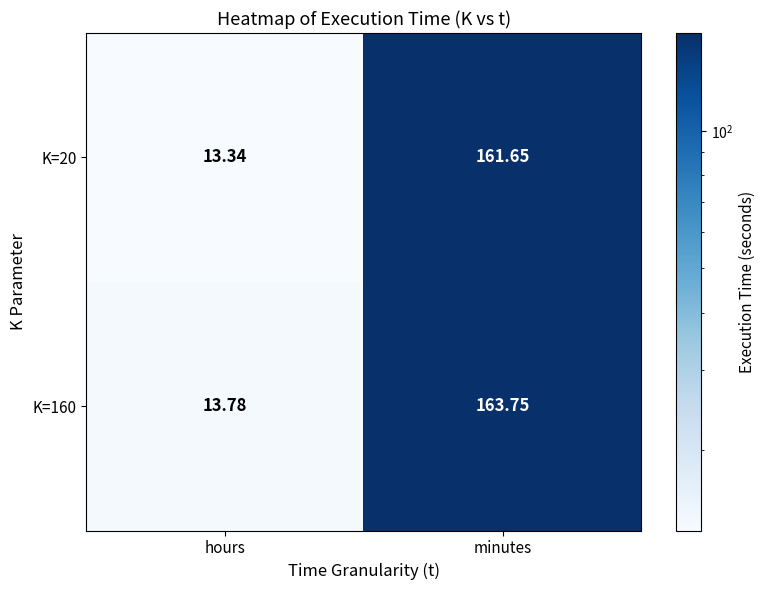

Where is K=160 nearest to the value 88?

hours